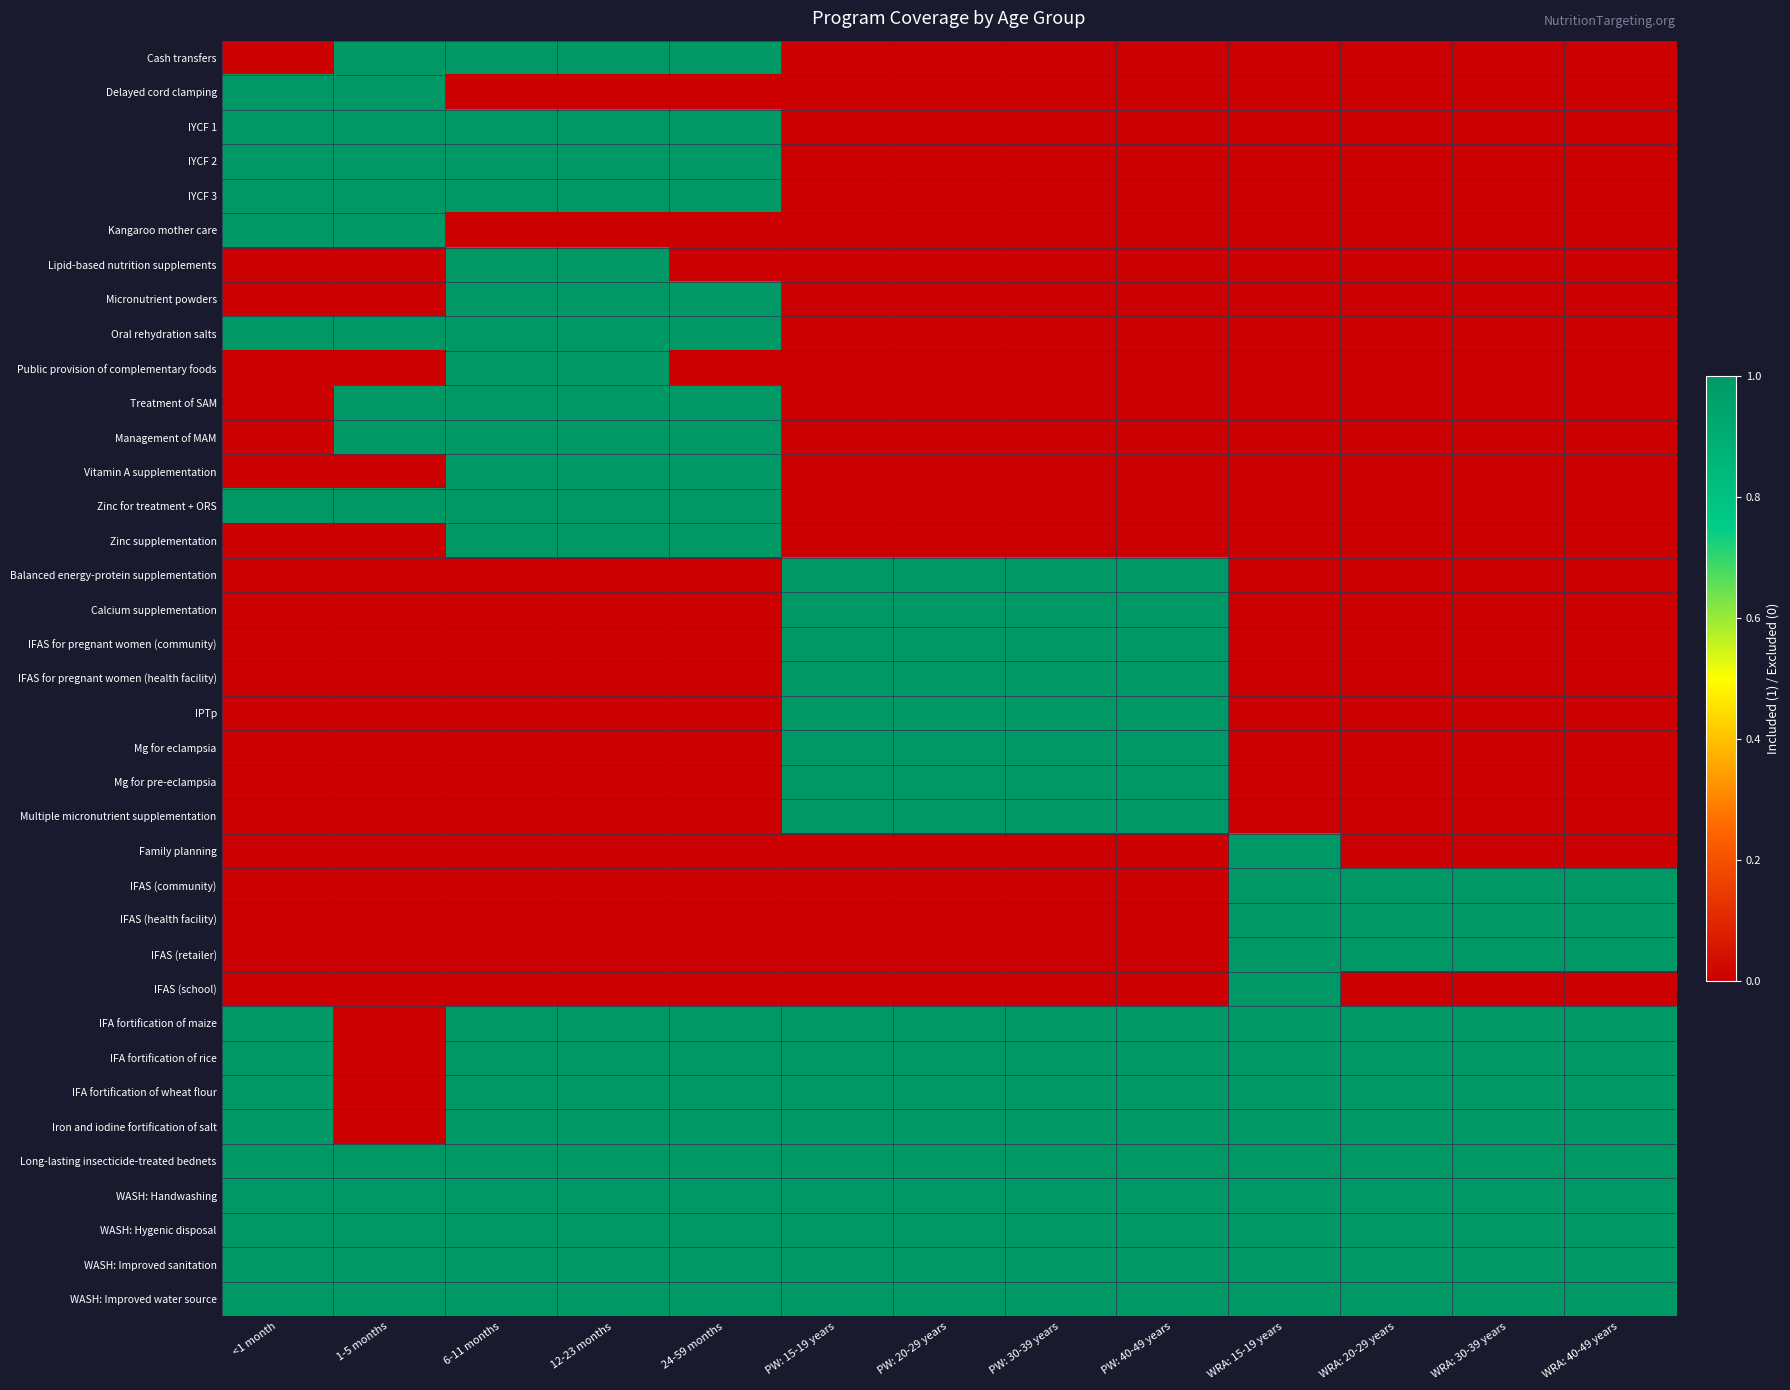

List the series in order of their peak value, lowest first.

Cash transfers, Delayed cord clamping, IYCF 1, IYCF 2, IYCF 3, Kangaroo mother care, Lipid-based nutrition supplements, Micronutrient powders, Oral rehydration salts, Public provision of complementary foods, Treatment of SAM, Management of MAM, Vitamin A supplementation, Zinc for treatment + ORS, Zinc supplementation, Balanced energy-protein supplementation, Calcium supplementation, IFAS for pregnant women (community), IFAS for pregnant women (health facility), IPTp, Mg for eclampsia, Mg for pre-eclampsia, Multiple micronutrient supplementation, Family planning, IFAS (community), IFAS (health facility), IFAS (retailer), IFAS (school), IFA fortification of maize, IFA fortification of rice, IFA fortification of wheat flour, Iron and iodine fortification of salt, Long-lasting insecticide-treated bednets, WASH: Handwashing, WASH: Hygenic disposal, WASH: Improved sanitation, WASH: Improved water source